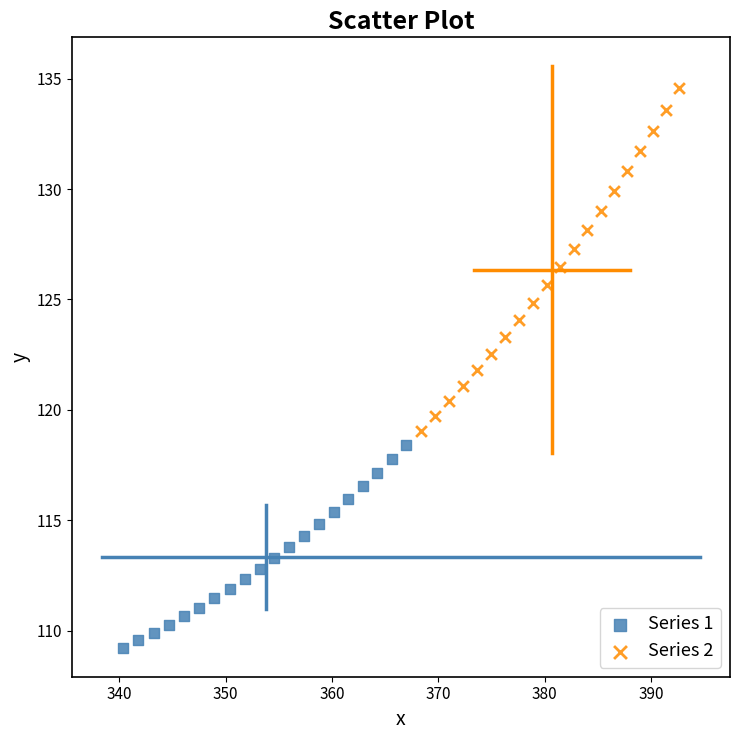

Which series has the widest spread of Y values?

Series 2